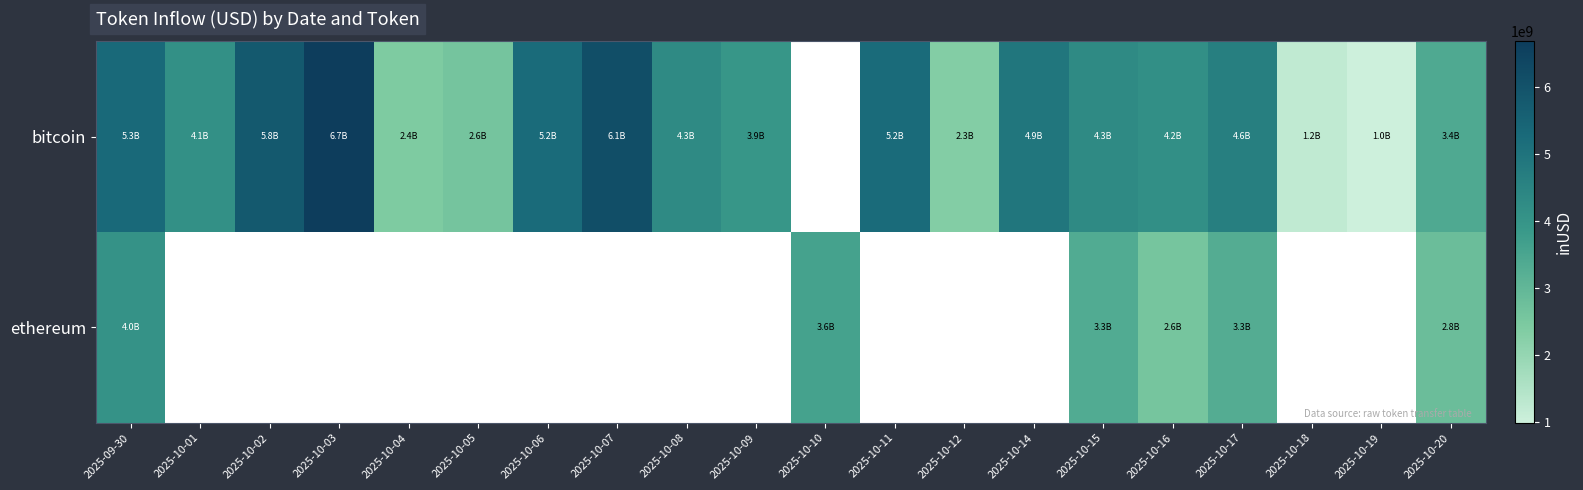

List the series in order of their overall mean, highest first.

row_0, row_1